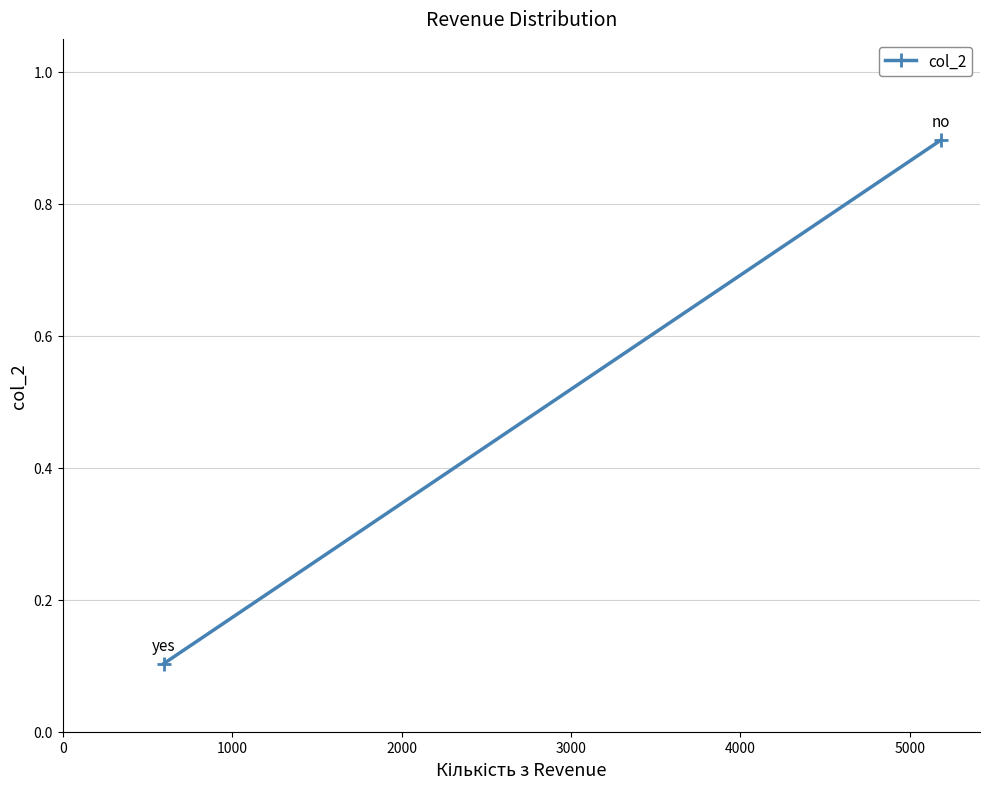

What is the greatest value displayed?

0.9